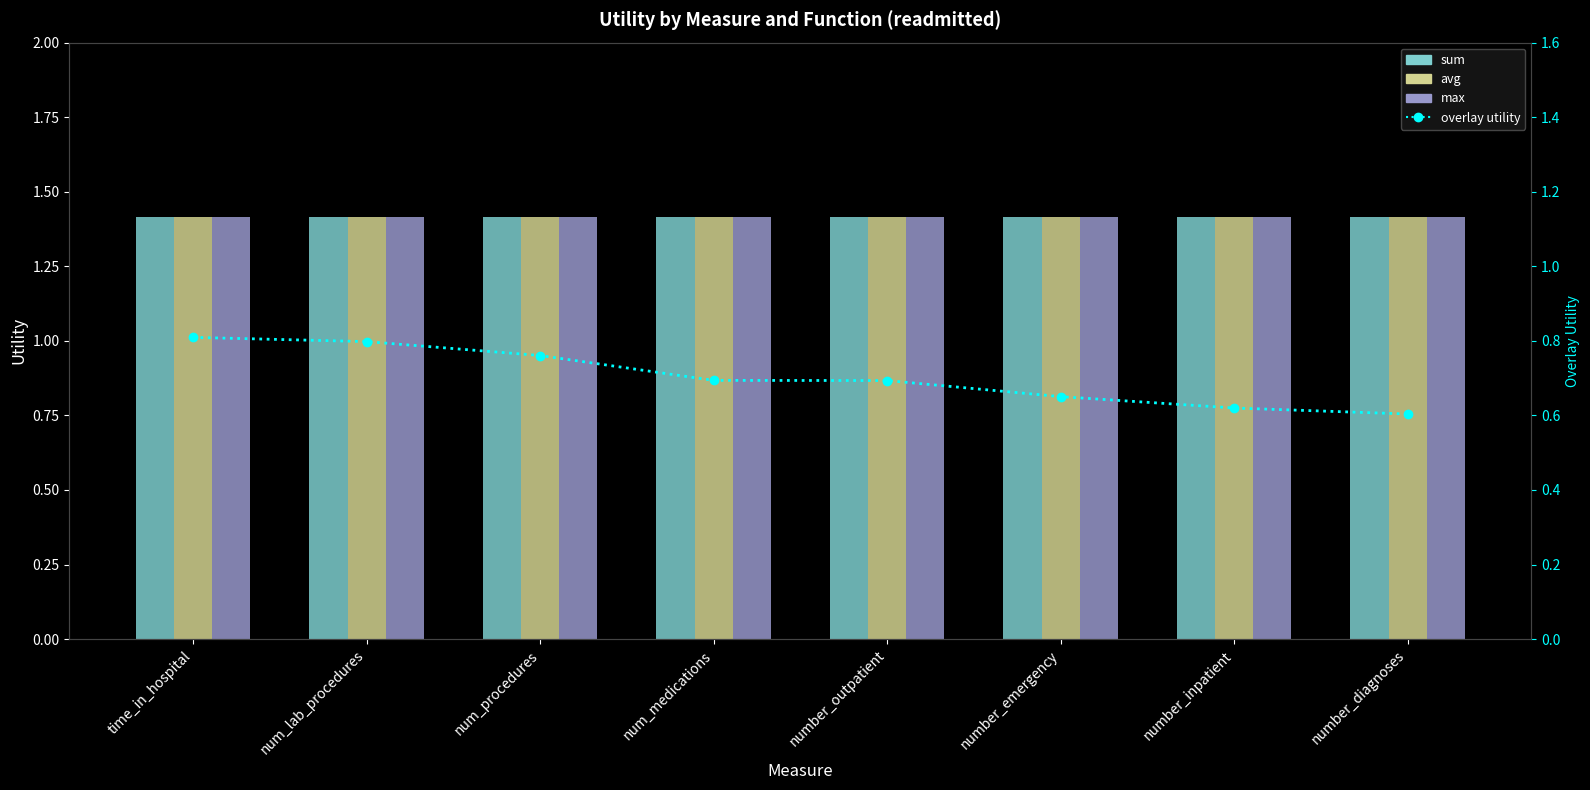

What is the value of the sum bar at the 1st from the left?

1.4